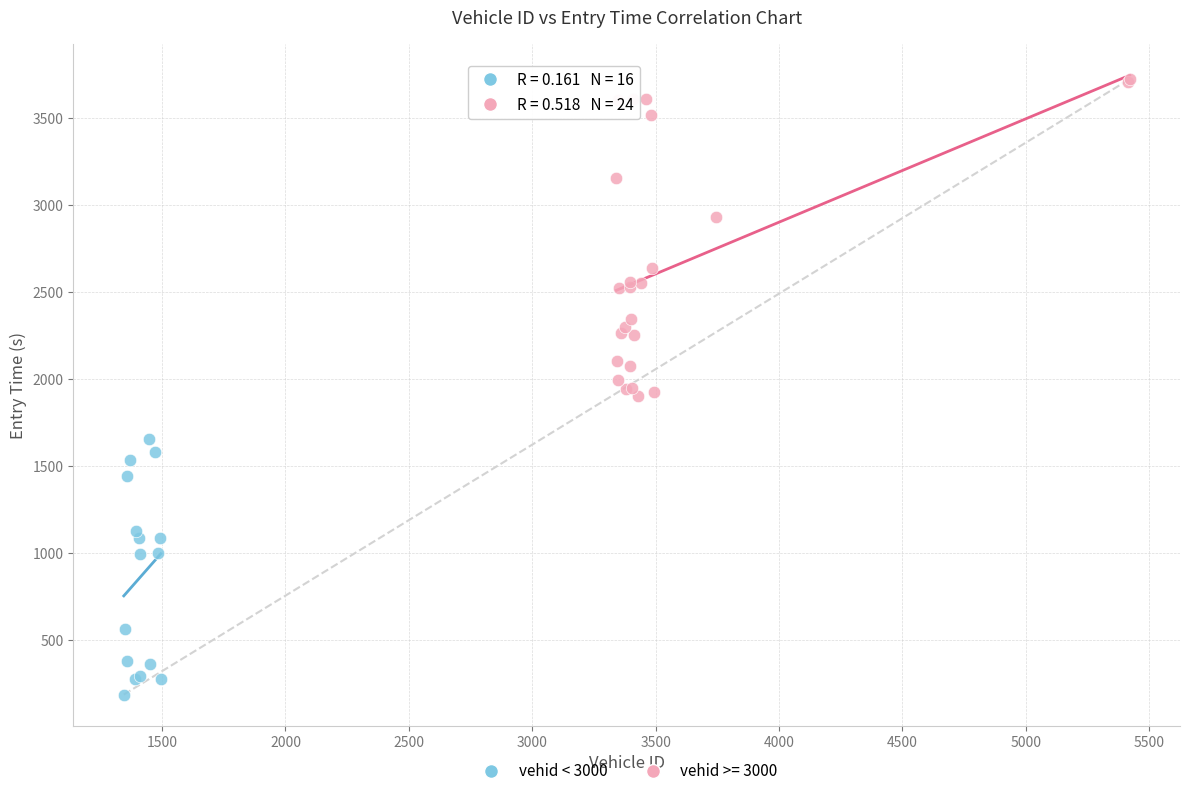

Which series has the widest spread of Y values?

vehid >= 3000